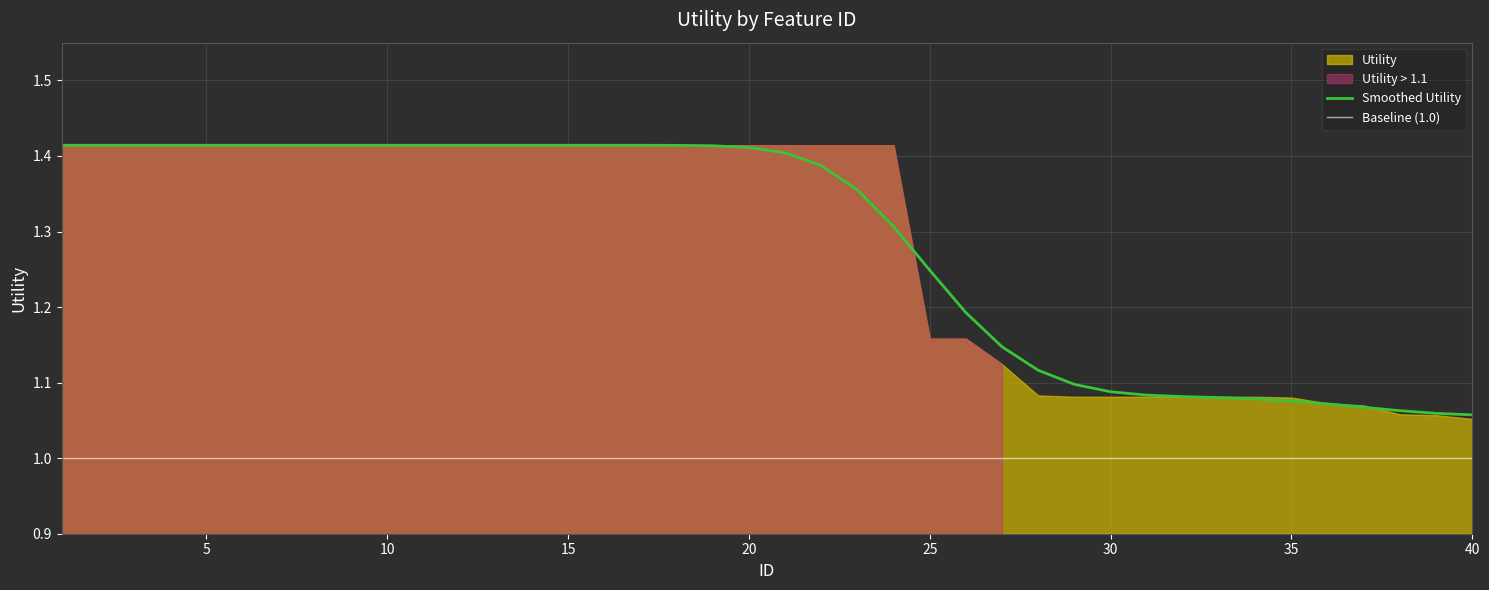

At which label is the value closest to 1?

40